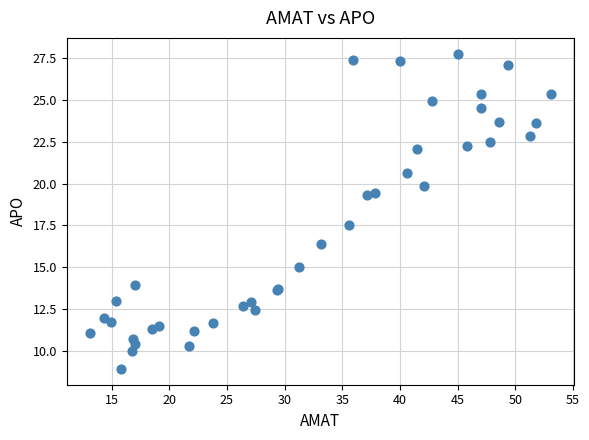

What Y value in the scatter plot is closest to 18?

17.5